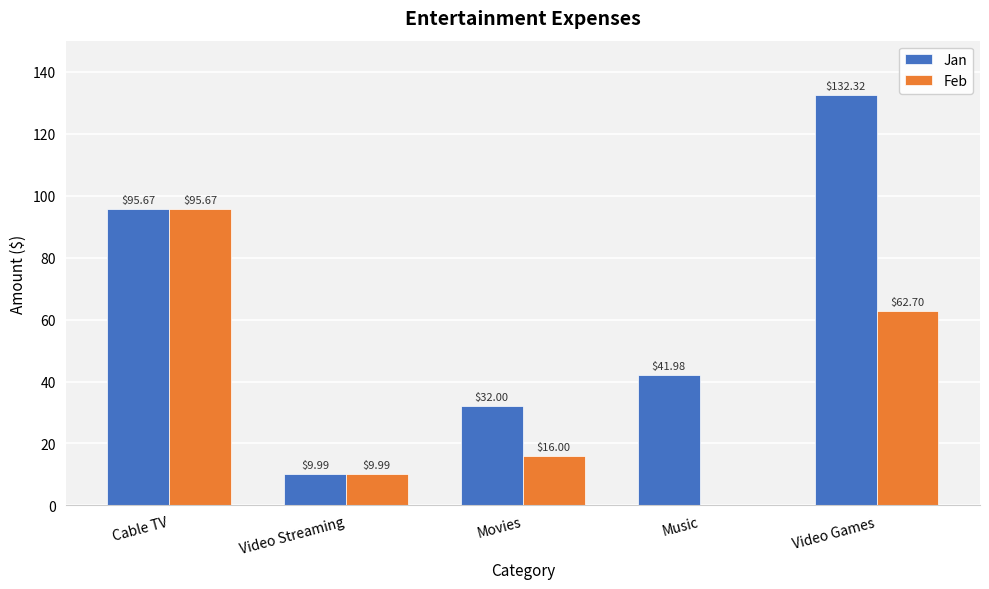

Where is Jan nearest to the value 71?

Cable TV